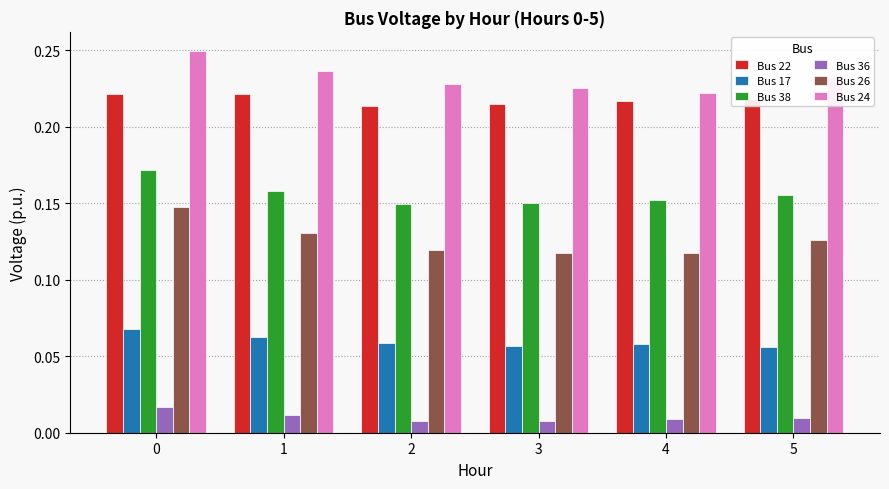

Rank the series by their maximum value, from lowest to highest.

Bus 36, Bus 17, Bus 26, Bus 38, Bus 22, Bus 24